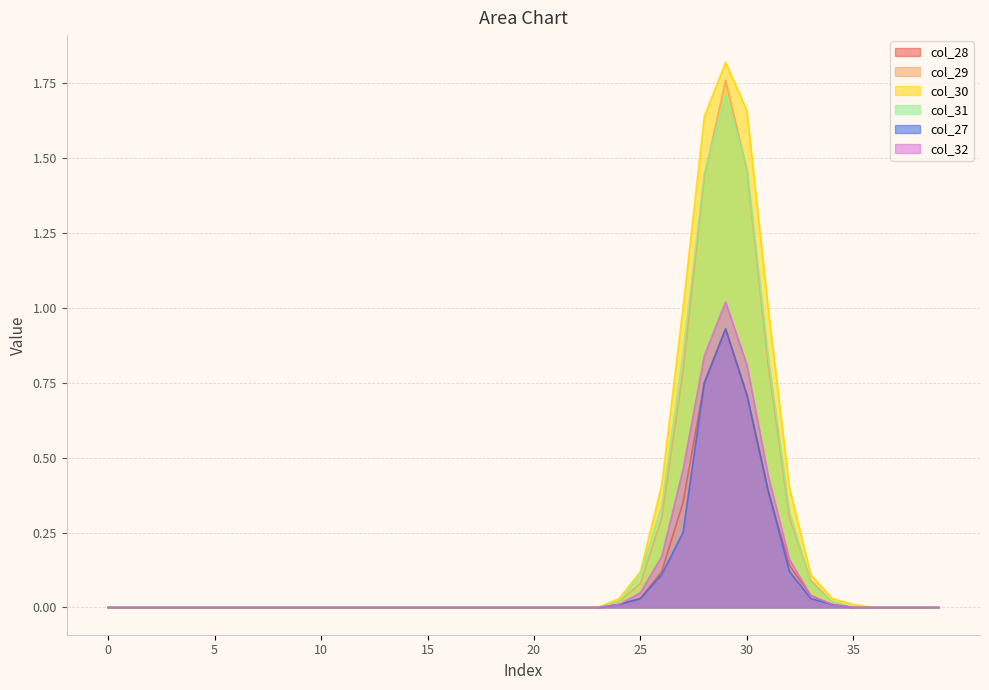

How many lines are shown in the chart?

6